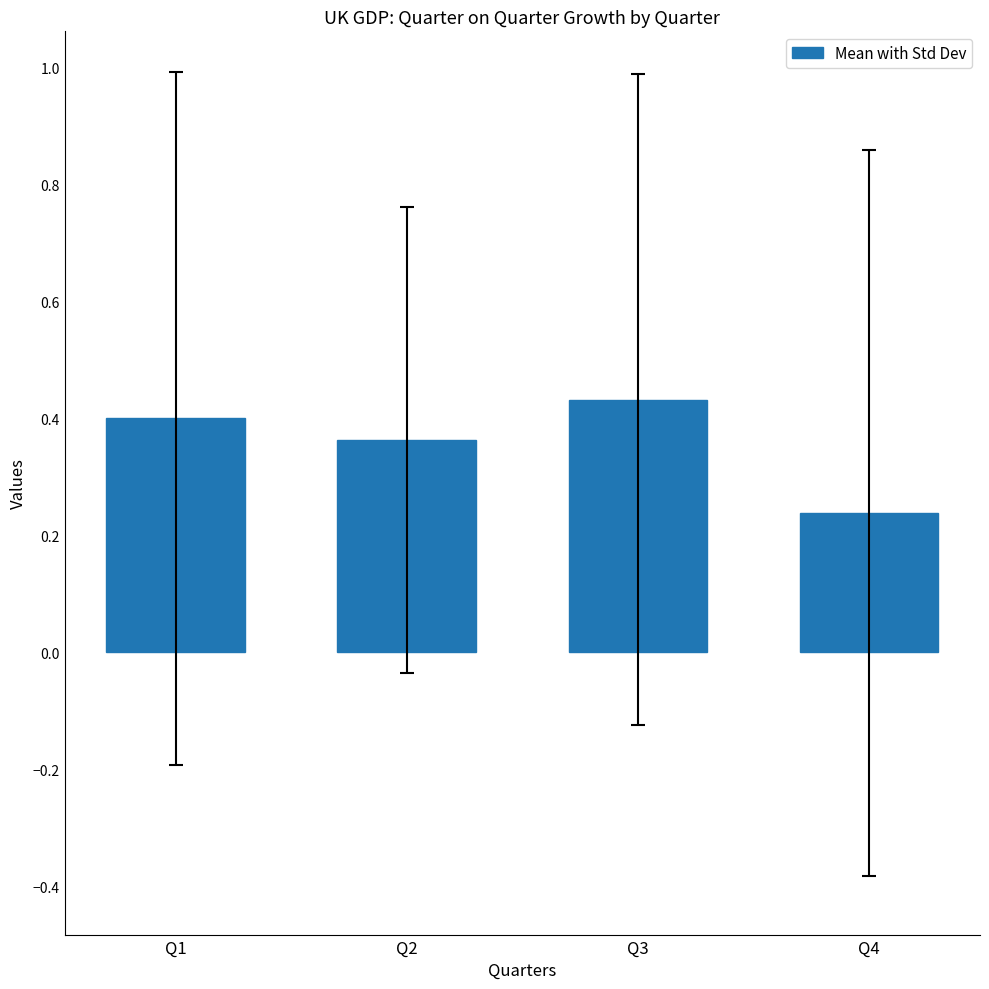

Which label corresponds to the smallest value in the chart?

Q4